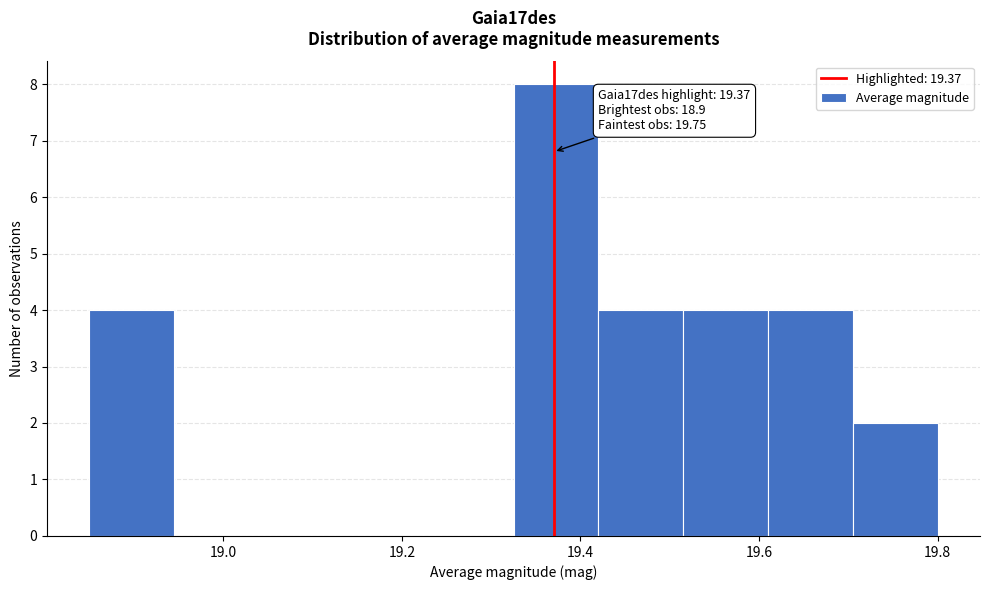

Which range on the x-axis has the tallest bar?

19.325 to 19.420